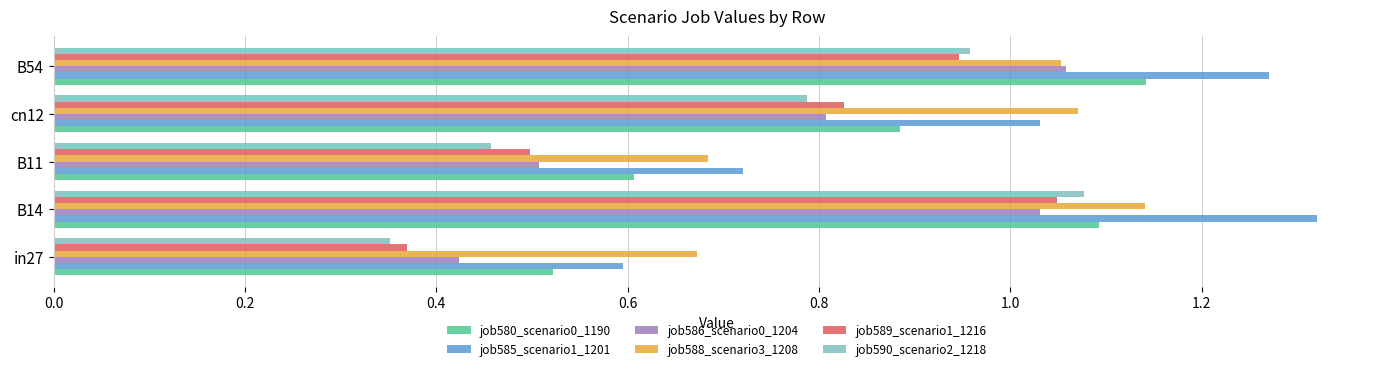

What is the difference between the job589_scenario1_1216 values at in27 and B54?

0.6